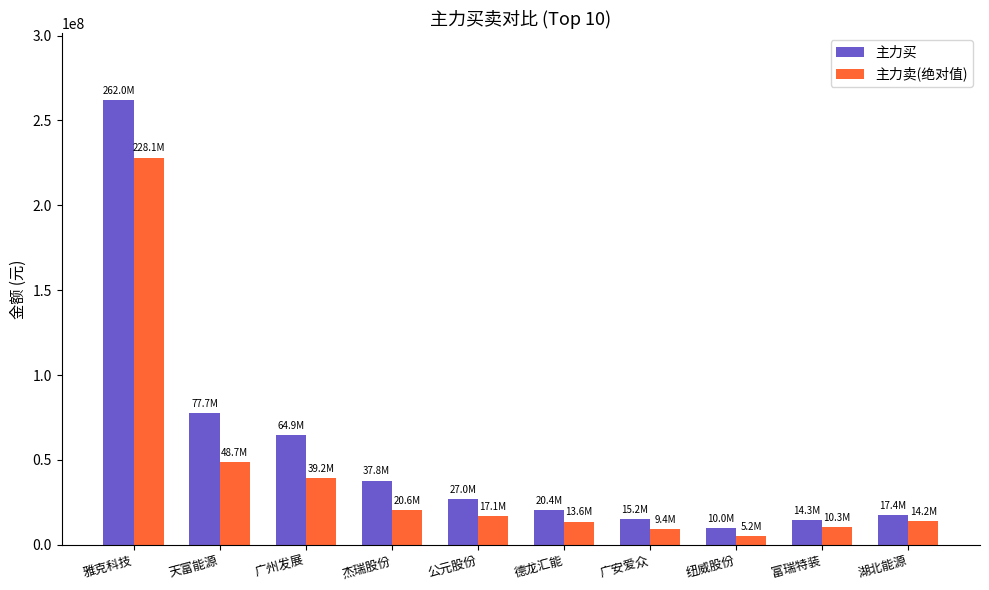

What is the label of the 9th bar from the right?

天富能源